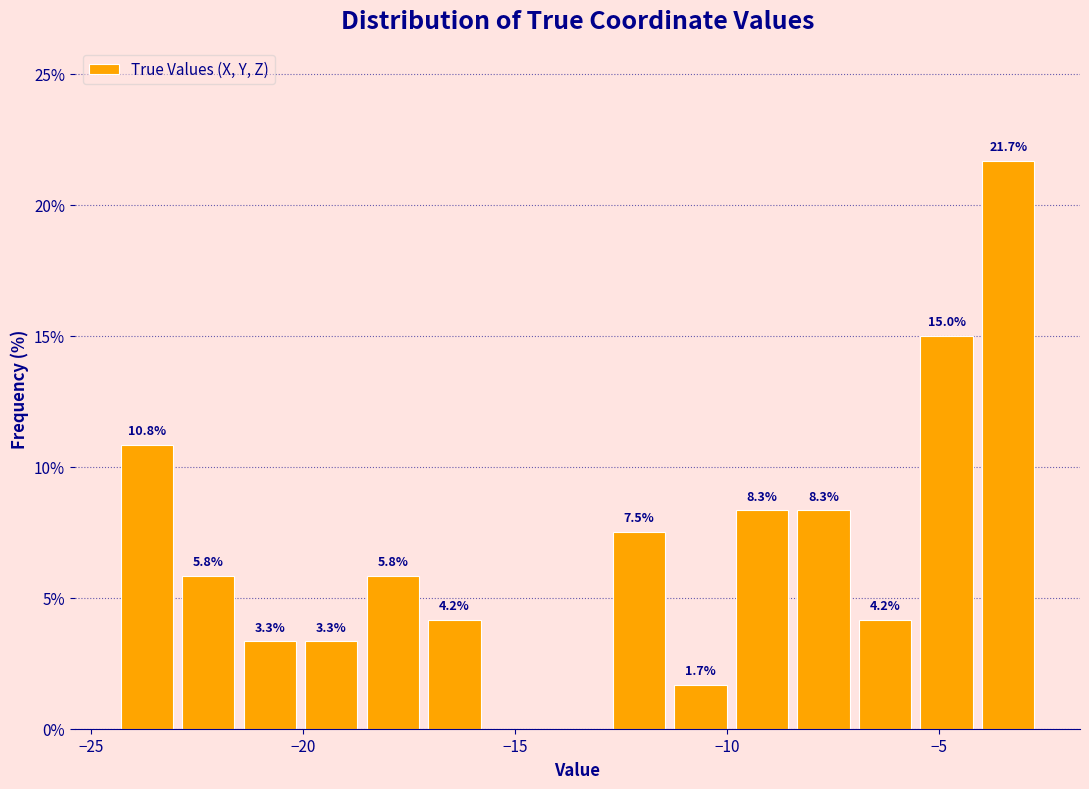

Read against the x-axis, roughly where is the centre of the tallest bar?

-3.5